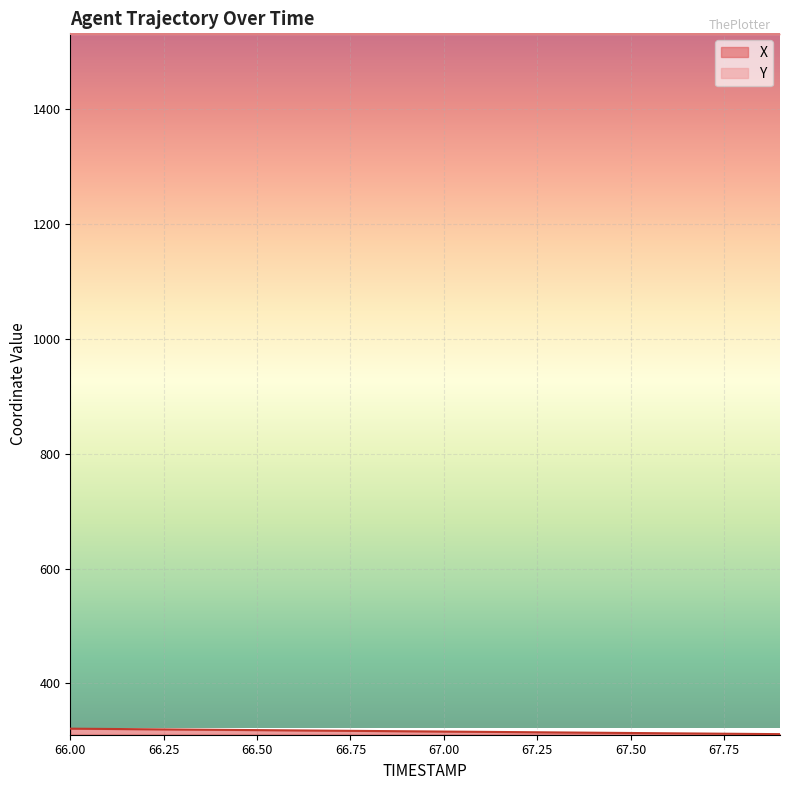

True or false: Y has a value of 763.9 at 67.7.

False